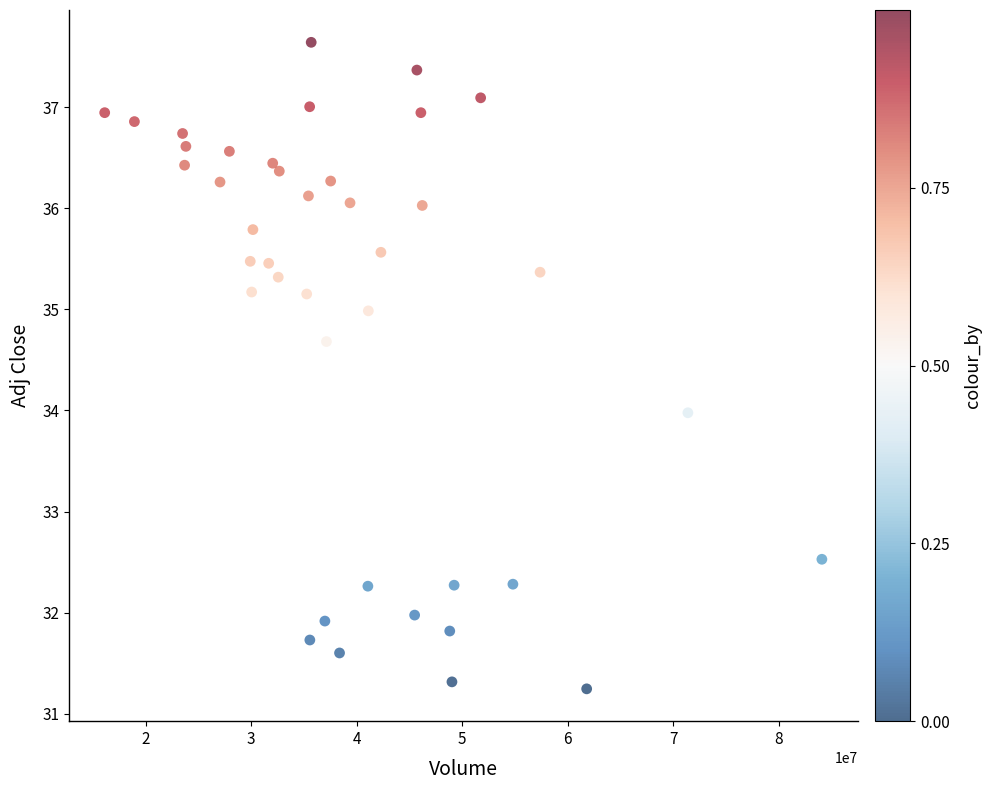

What is the range of X values (max minus min)?

67967200.0